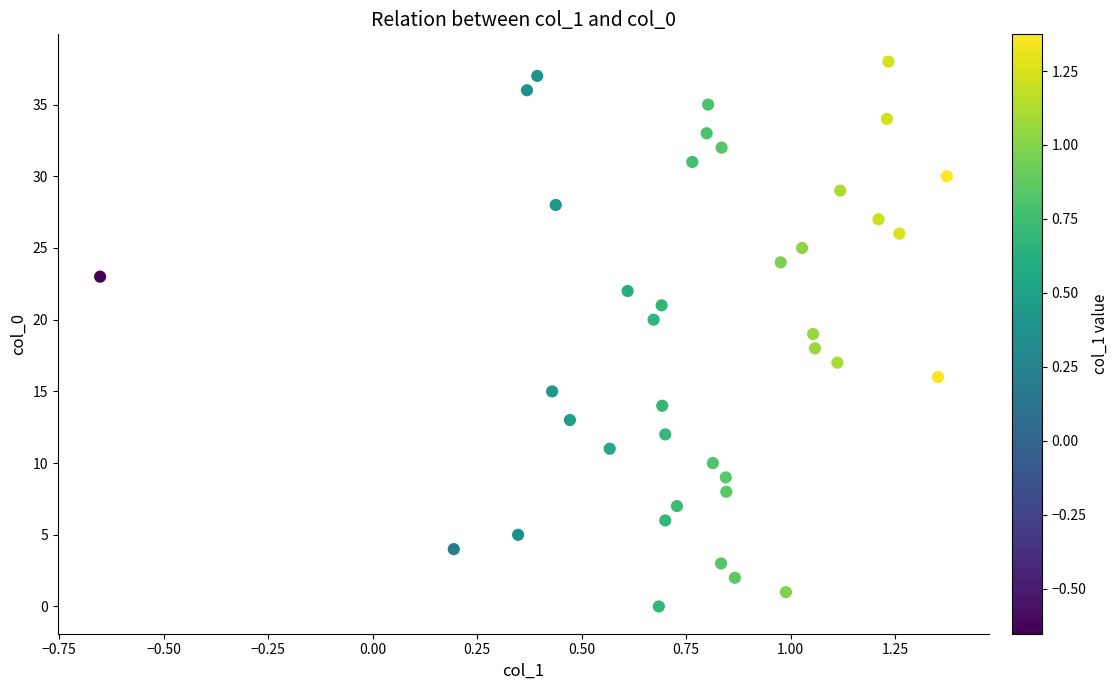

What is the range of Y values (max minus min)?

38